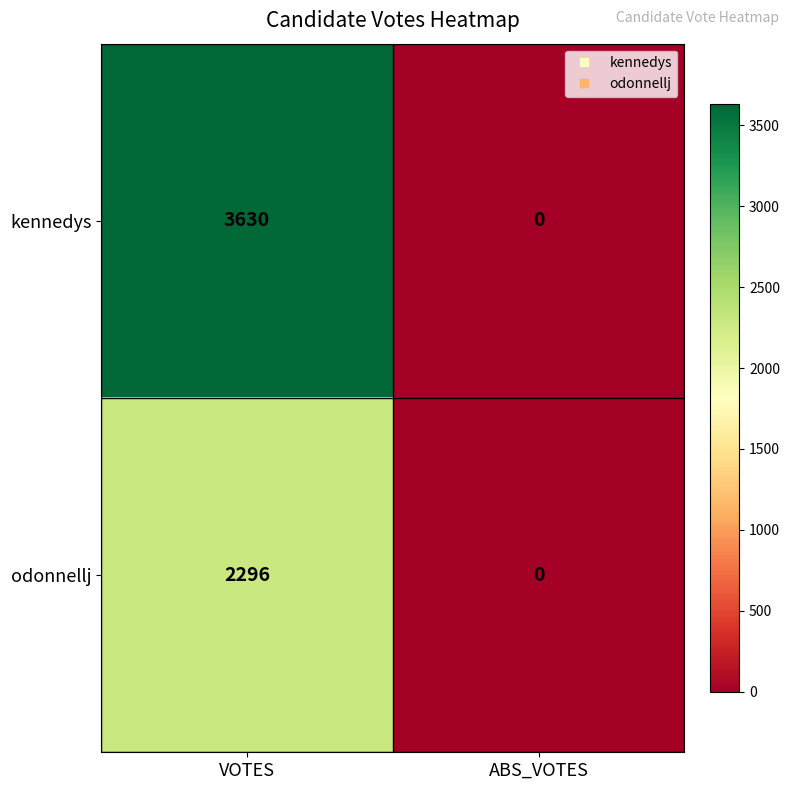

List the series in order of their overall mean, highest first.

kennedys, odonnellj